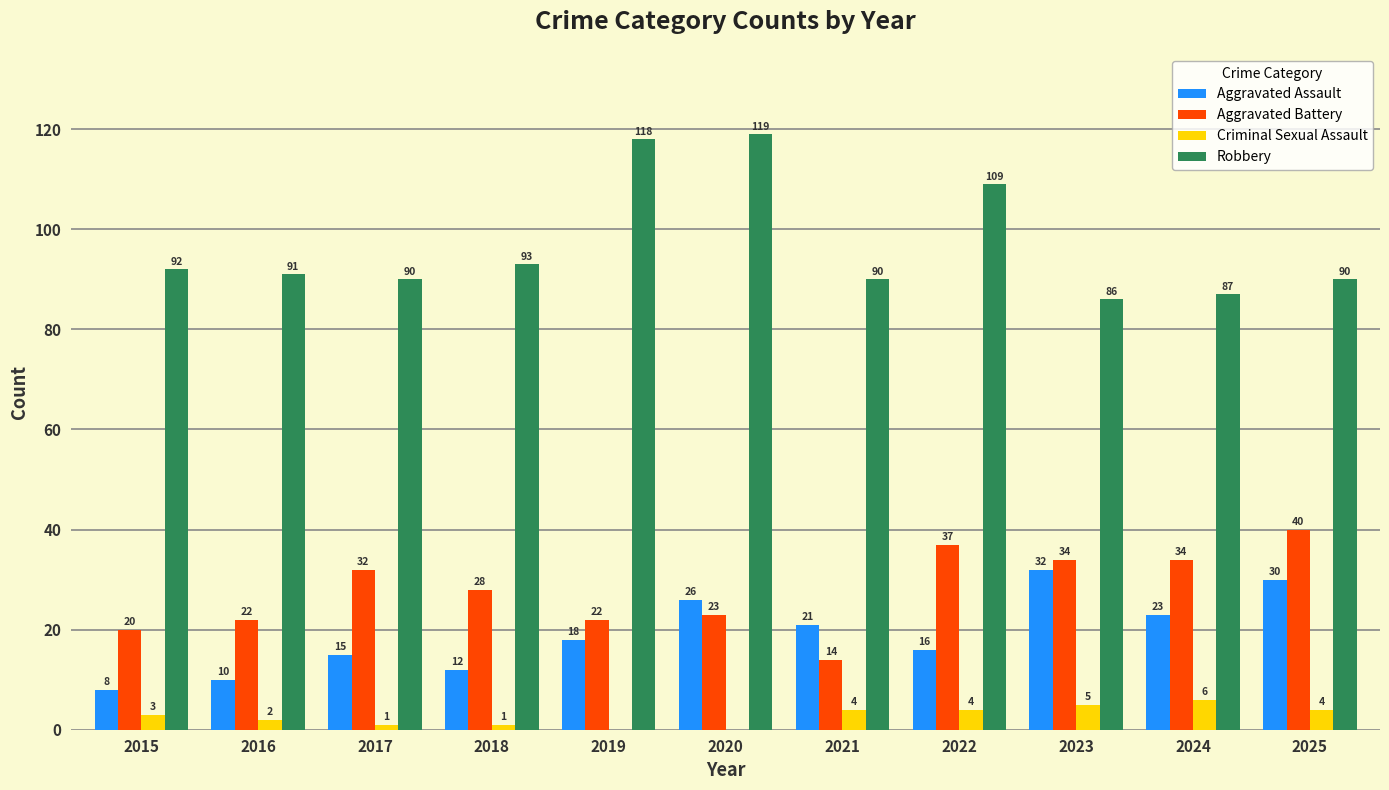

What is the difference between the Robbery values at 2019 and 2016?

27